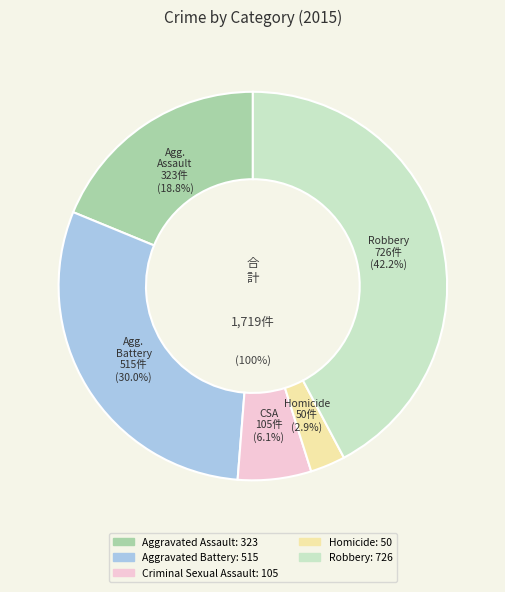

Is it true that Robbery is 42% of the pie?

True